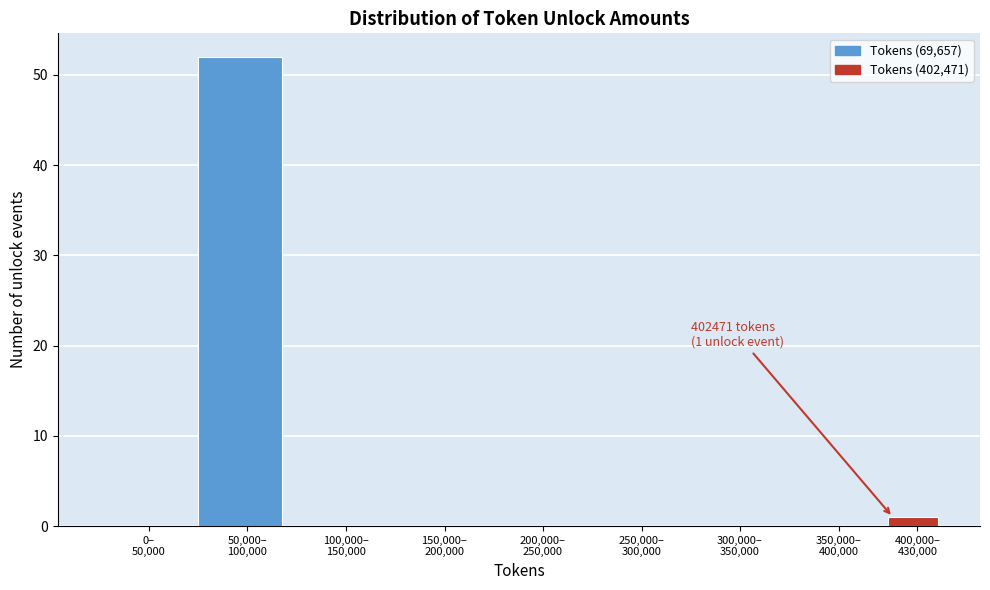

What is the sum of all values?

53